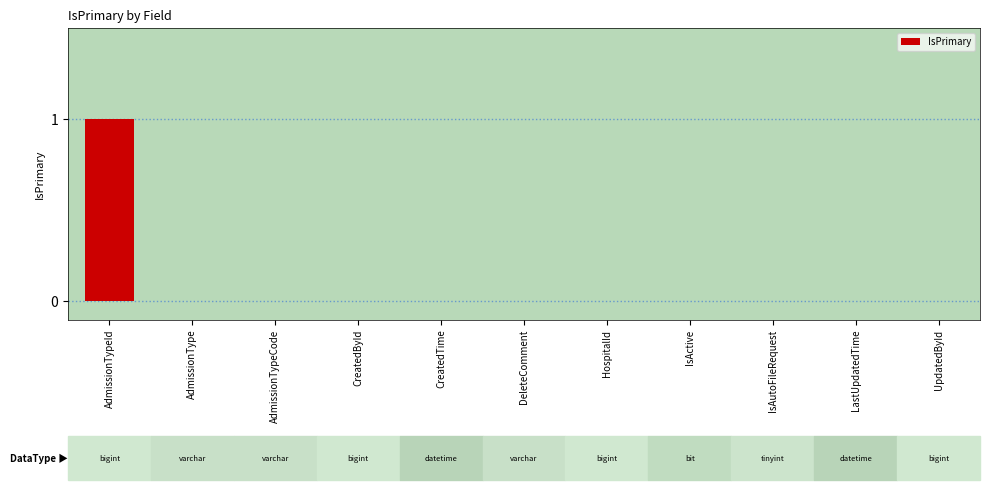

Which category has the highest value across all series?

AdmissionTypeId